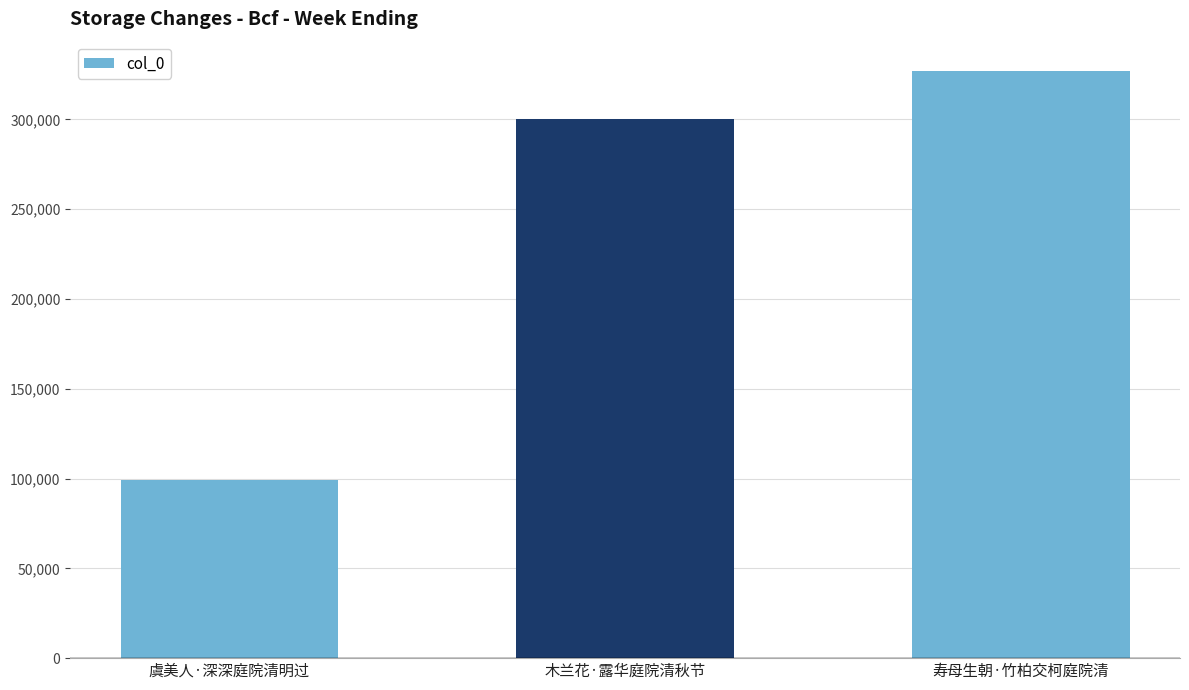

Does the chart contain any negative values?

No